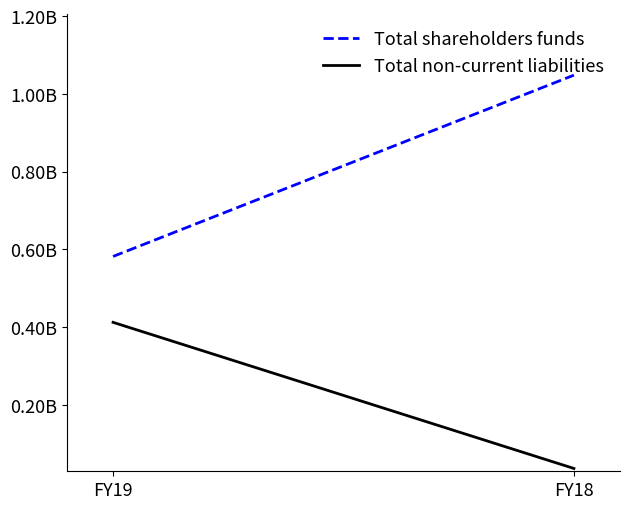

Does the chart have visible grid lines?

No